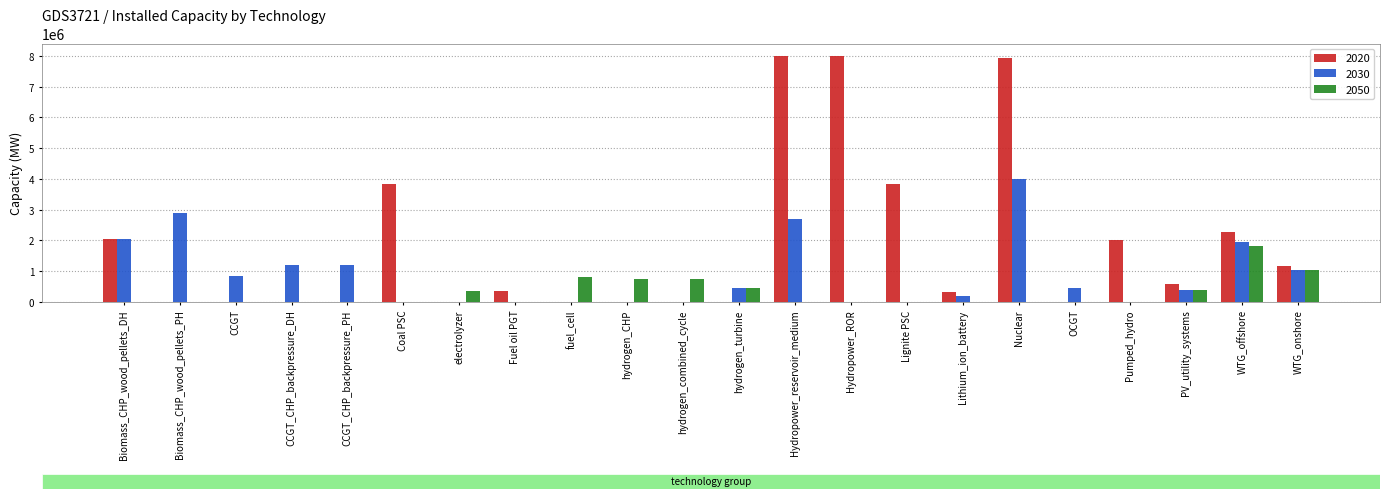

The value of 2020 at Hydropower_reservoir_medium is 11962554. True or false?

False